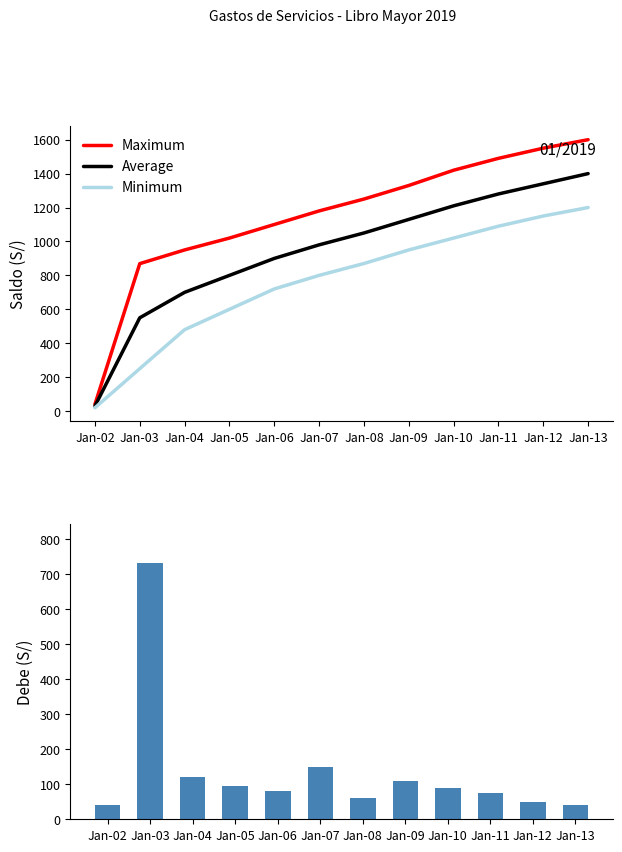

List the labels in order of Minimum value, smallest first.

Jan-02, Jan-03, Jan-04, Jan-05, Jan-06, Jan-07, Jan-08, Jan-09, Jan-10, Jan-11, Jan-12, Jan-13